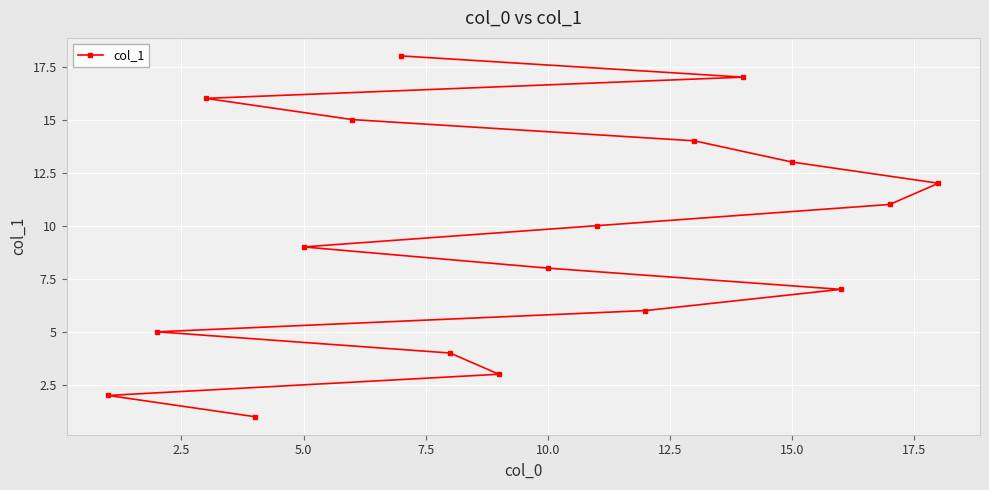

What is the difference between the maximum and minimum values?

17